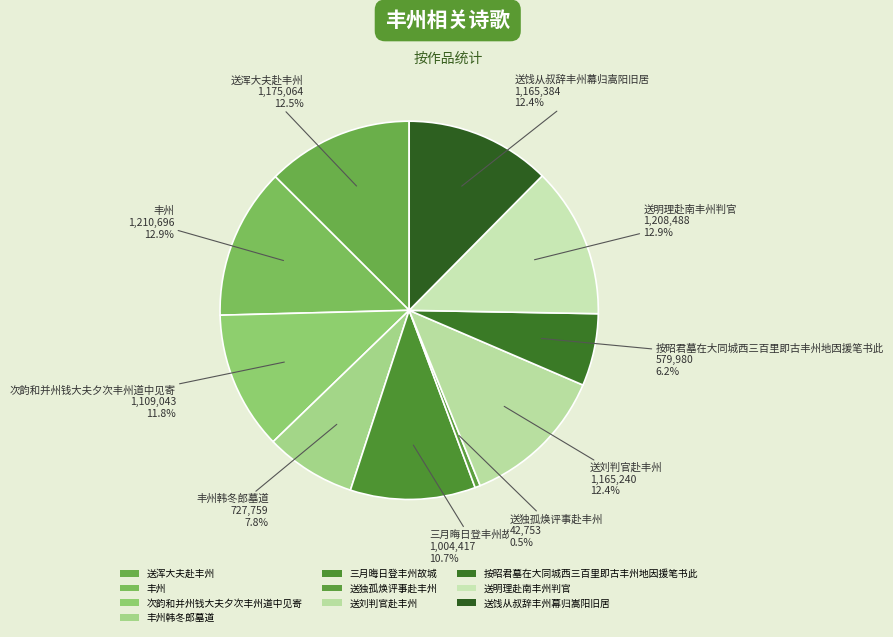

To the nearest percent, what is the average slice percentage?

10%